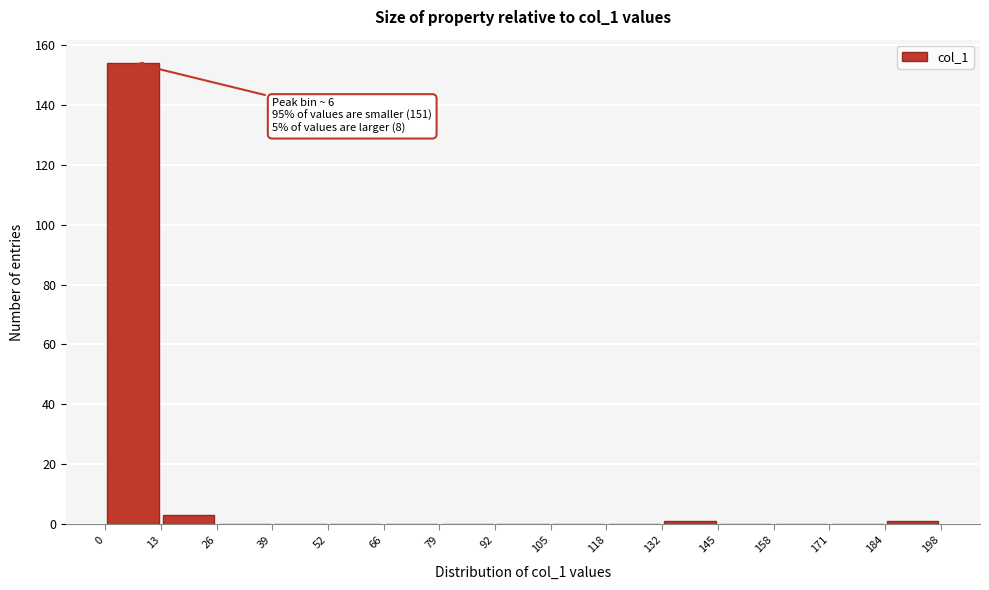

Which range on the x-axis has the tallest bar?

0 to 13